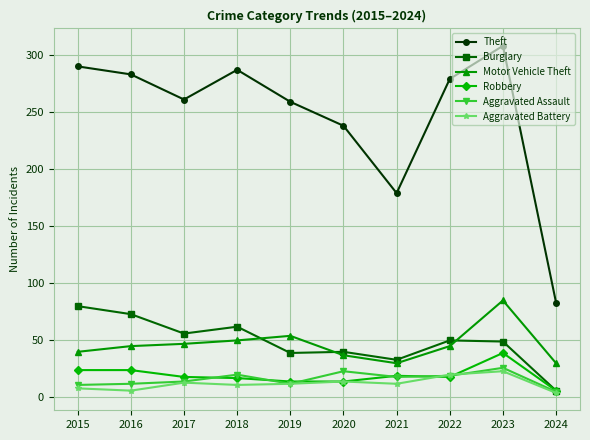

What is the spread (max minus min) of values at 2018?

276